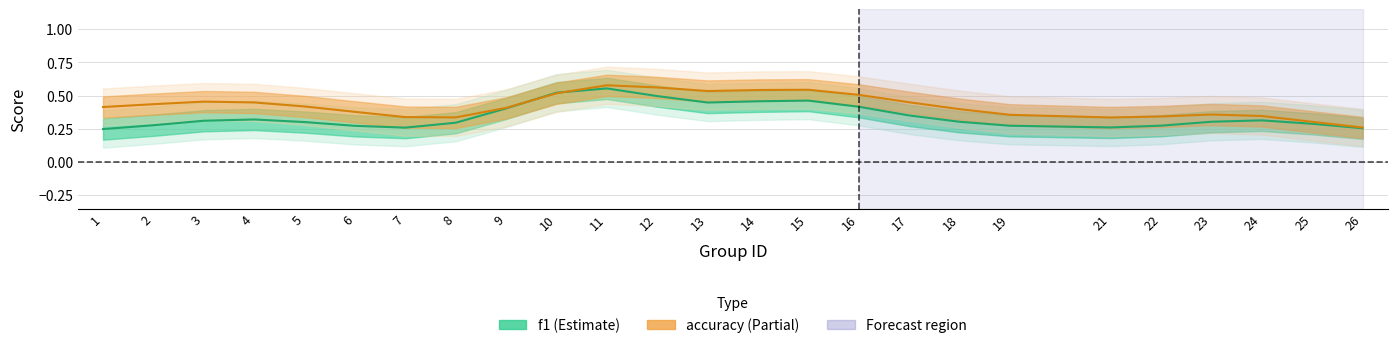

How many series are shown in this chart?

2